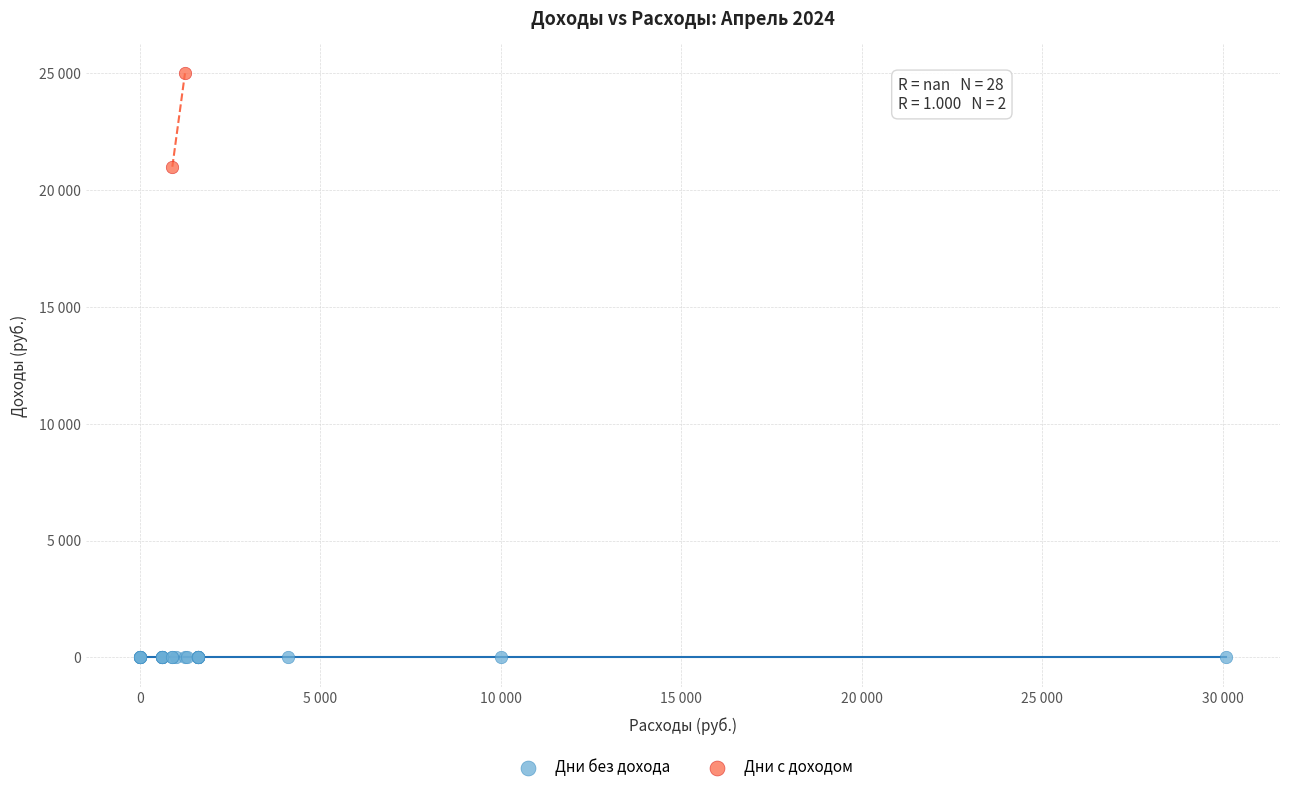

What are all the series names shown in the legend?

Дни без дохода, Дни с доходом